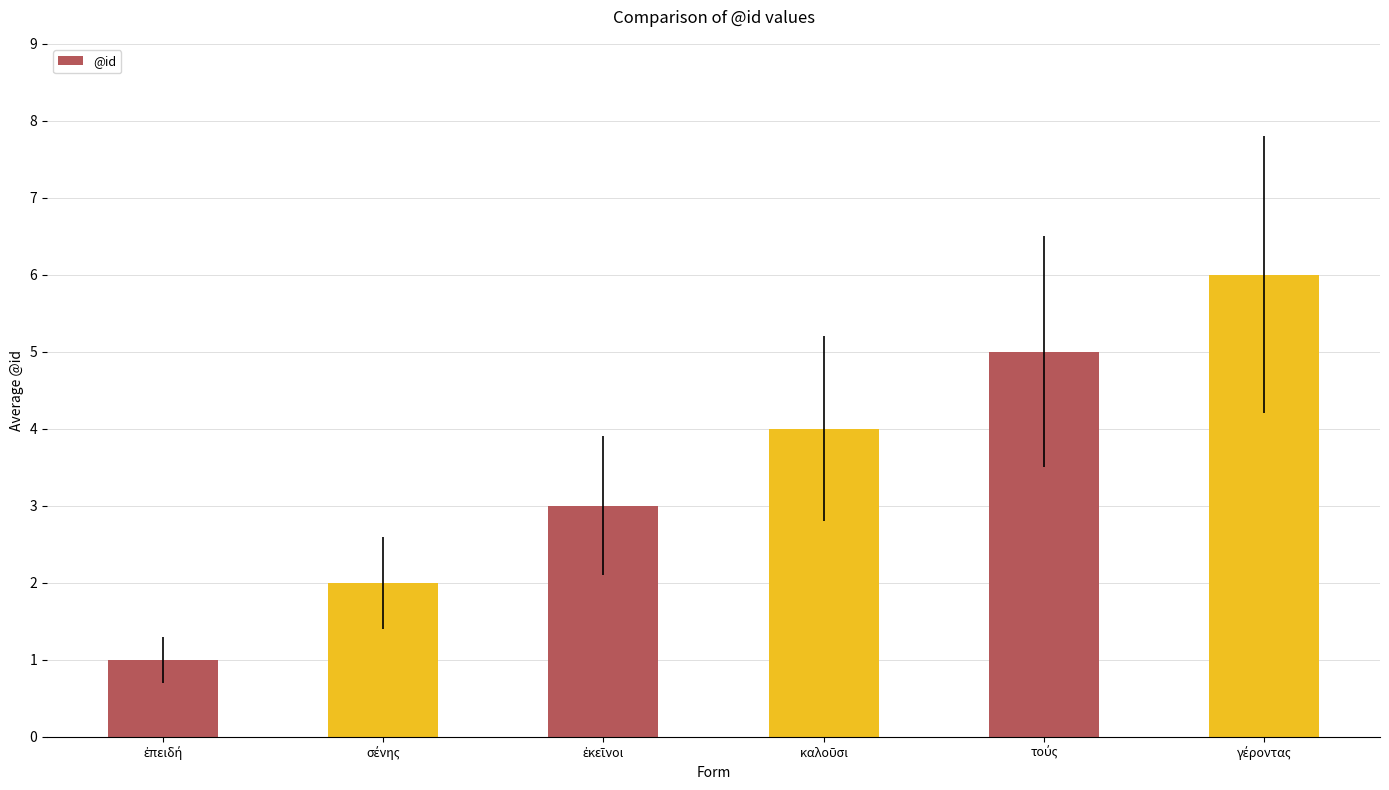

What is the greatest value displayed?

6